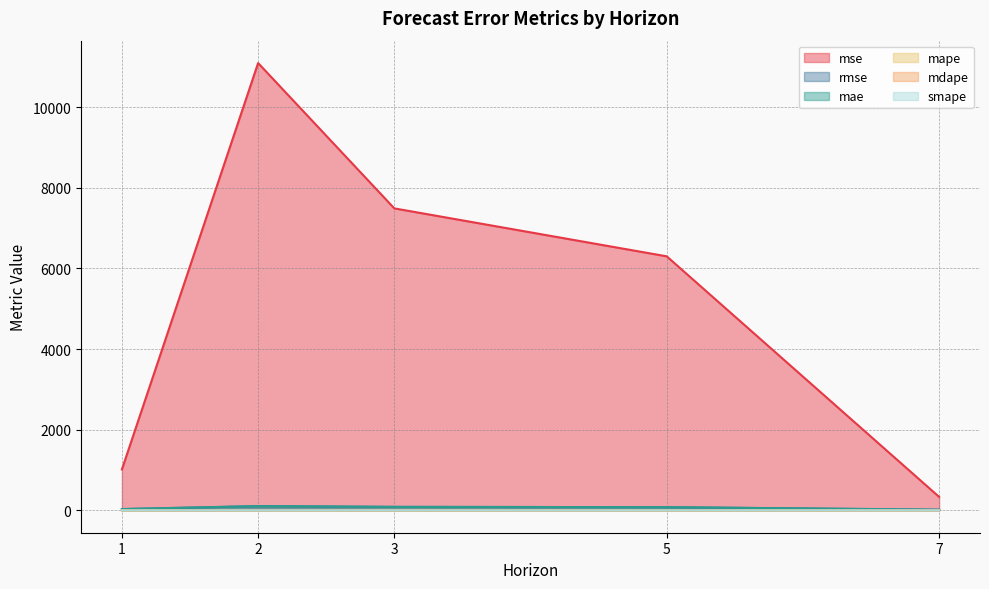

What is the value of the mae point at the 2nd from the left?

105.3